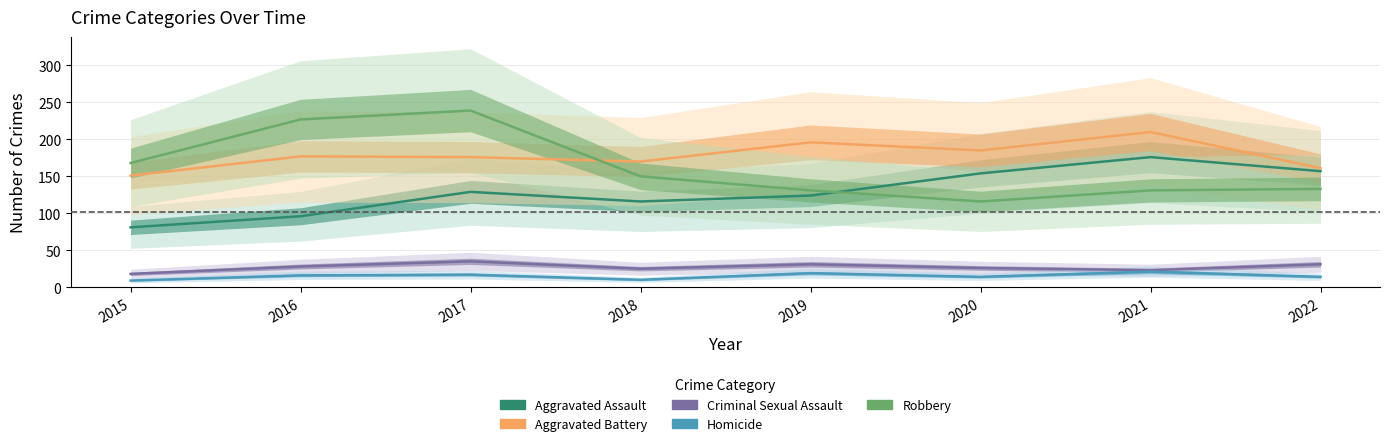

Which category has the highest value in the Aggravated Battery series?

2021